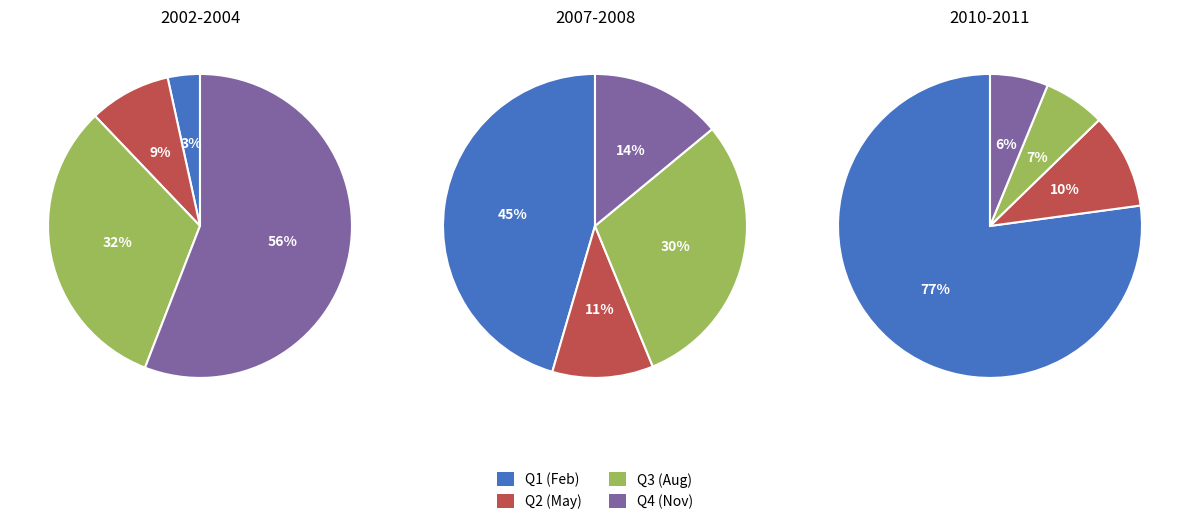

Does 2003 account for over 50% of the chart?

No